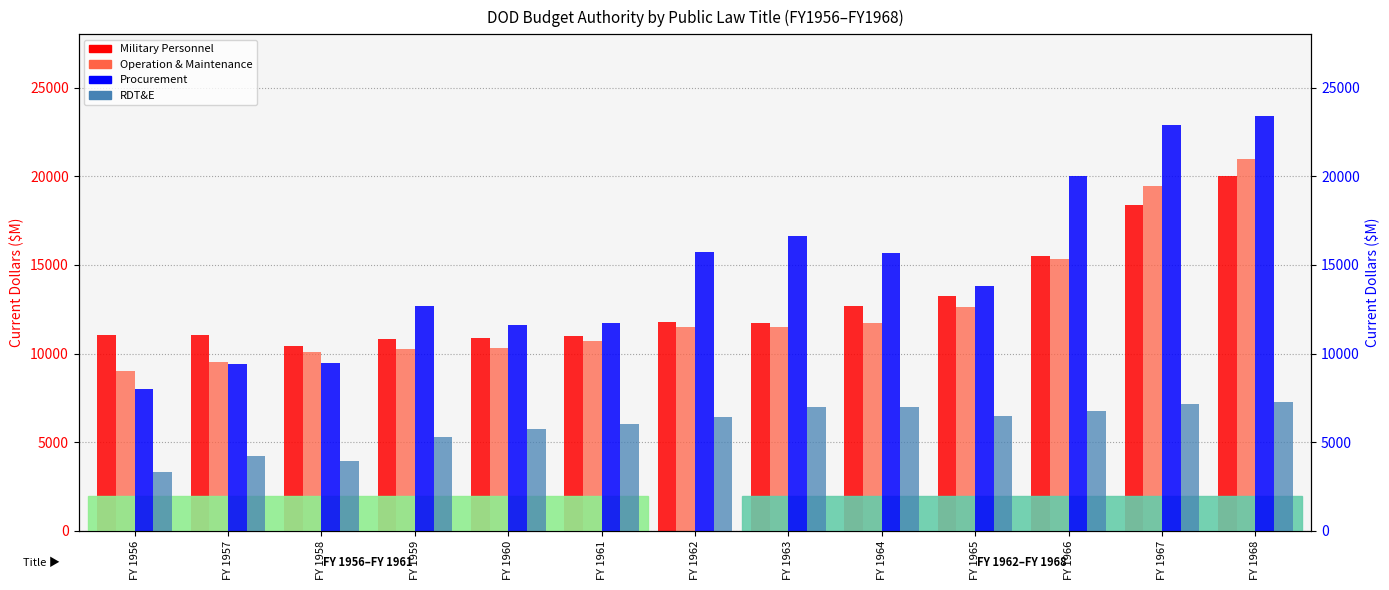

Reading left to right, what are all the values shown in this chart?

Military Personnel: 11058	11038	10415	10823	10881	10989	11790	11713	12655	13257	15473	18377	20023
Operation & Maintenance: 9009	9526	10108	10276	10317	10702	11503	11496	11705	12603	15339	19441	20961
Procurement: 8016	9405	9477	12709	11596	11716	15746	16647	15645	13836	20013	22871	23408
RDT&E: 3340	4220	3964	5278	5725	6033	6402	6993	6984	6483	6746	7172	7285